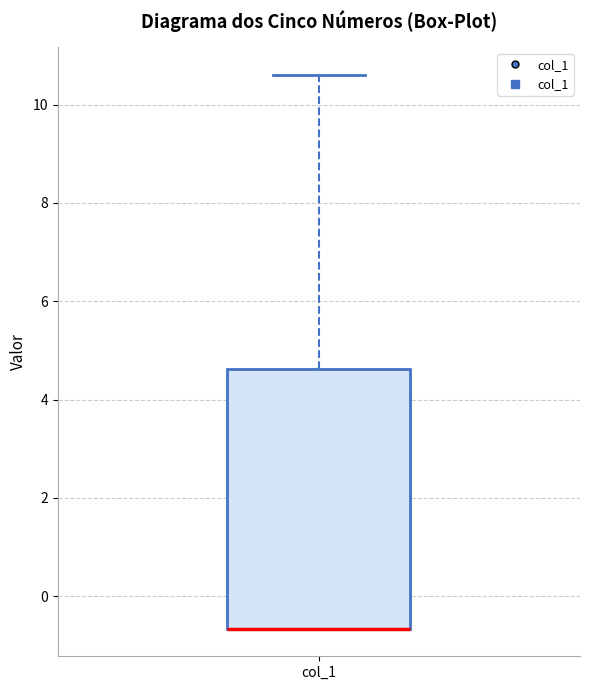

Where is the upper edge of the box for col_1 on the y-axis? The values are not printed on the chart, so give them approximately, as read against the axis.

4.6